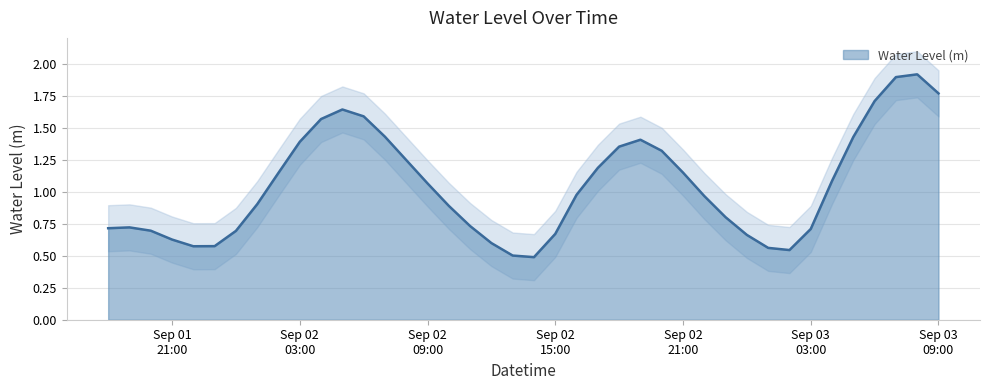

The chart shows a value of 0.4 at 2025-09-01 22:00:00. True or false?

False